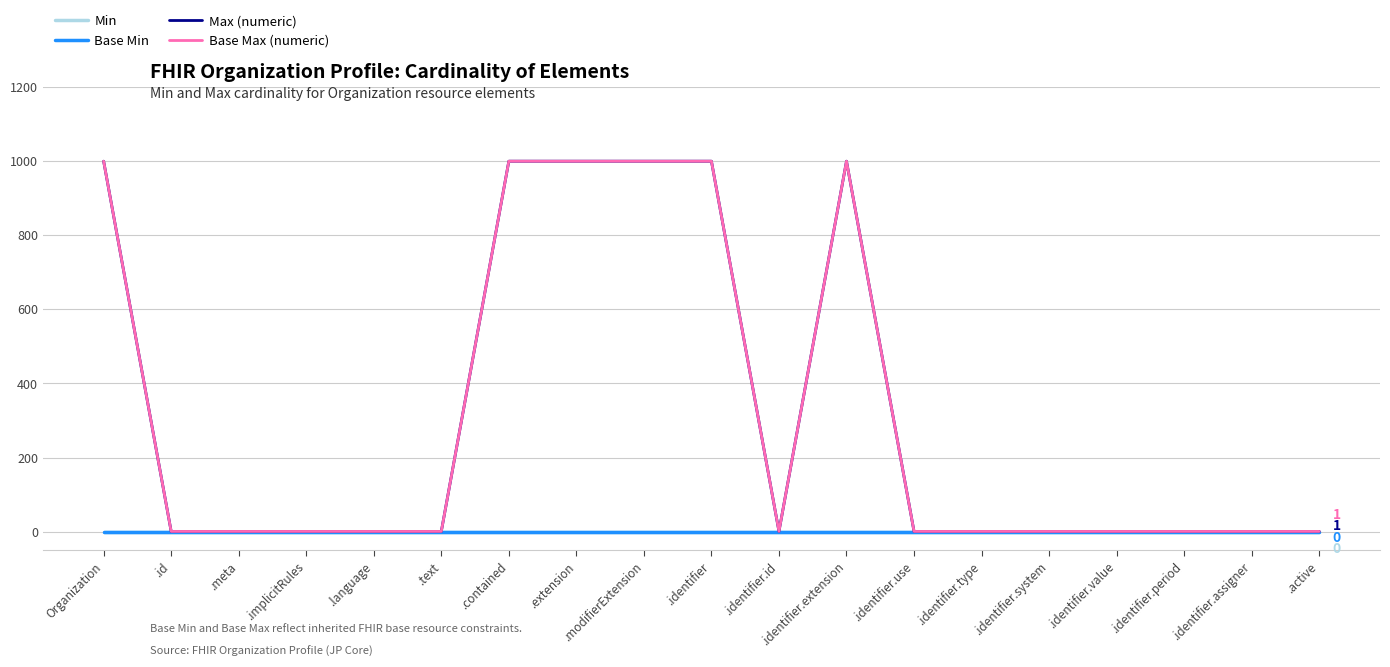

Is this an area chart (filled region under the line)?

No